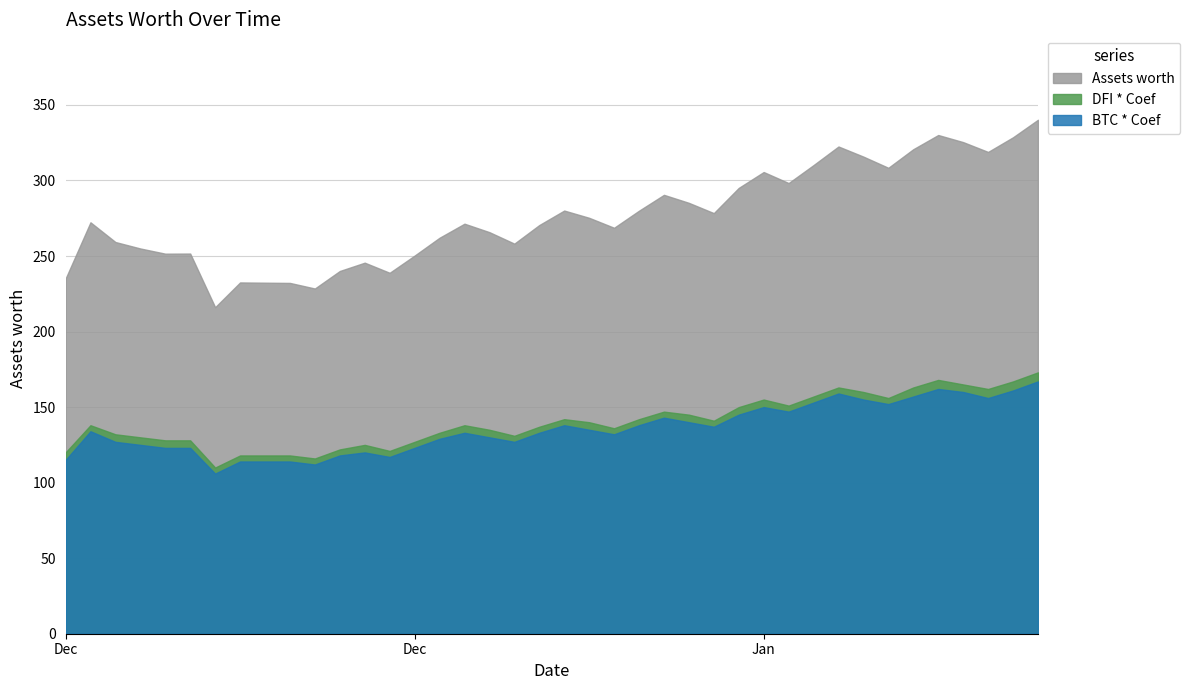

Where does the Assets worth series first go above 272?

2021-12-08